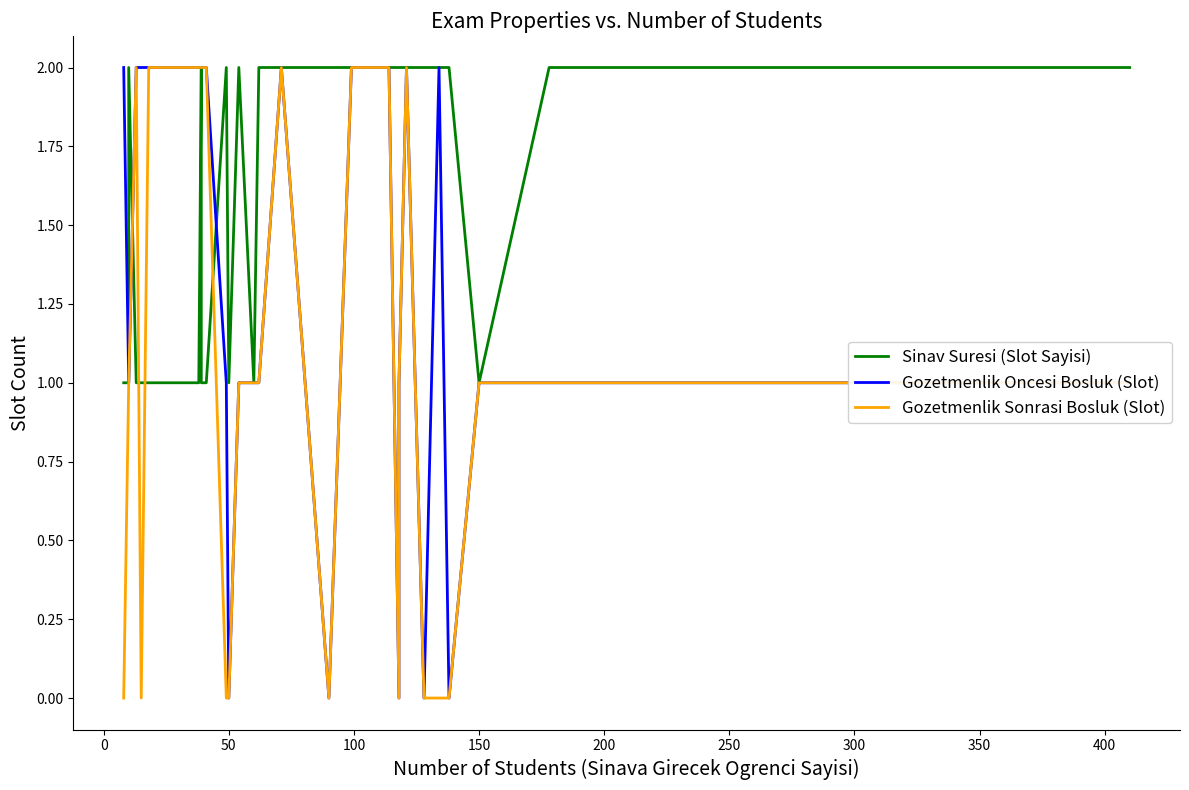

How many categories are shown in the chart?

38